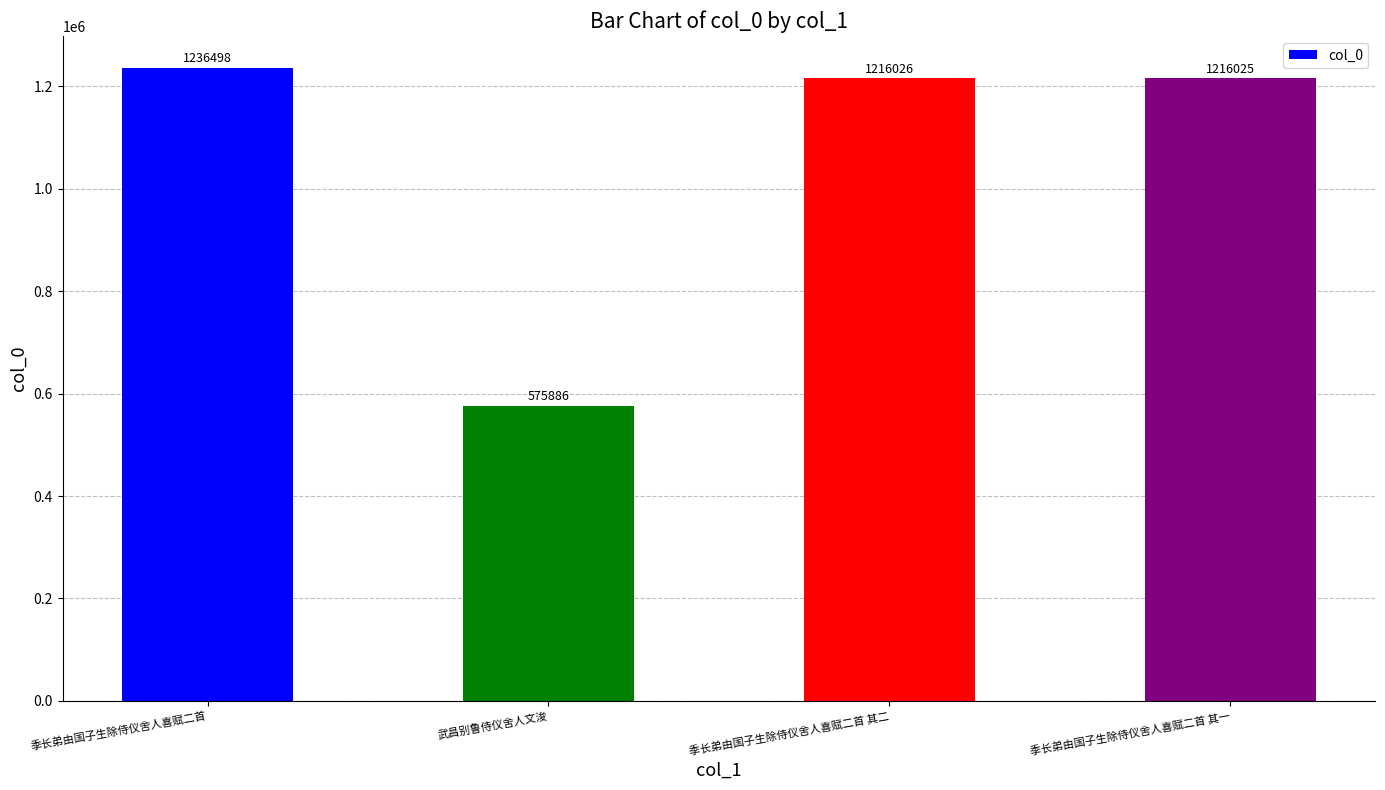

Count the number of categories in the chart.

4